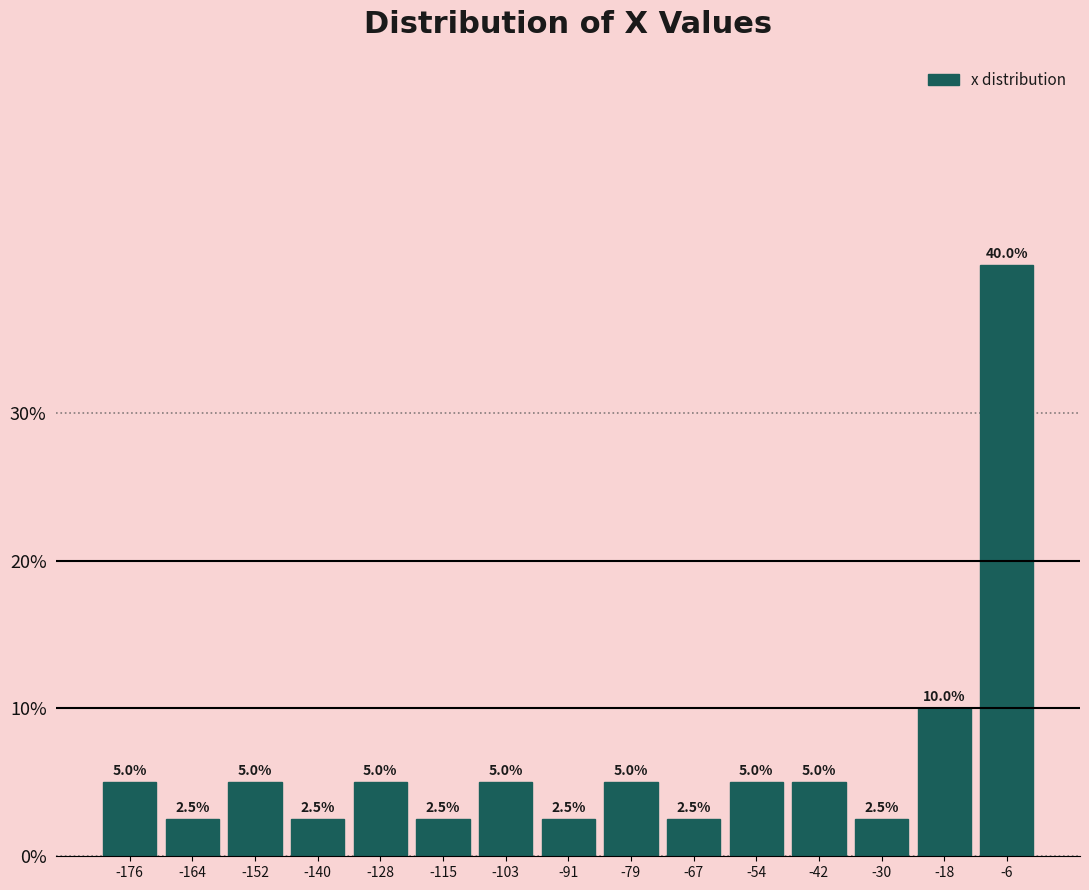

Reading left to right, transcribe this chart: for each bar, give the range it covers on the x-axis and its height. The bar edges are not printed on the chart, so give them approximately, as read against the axis.

-182 to -170: 5.0
-170 to -158: 2.5
-158 to -146: 5.0
-146 to -134: 2.5
-134 to -122: 5.0
-122 to -110: 2.5
-110 to -98: 5.0
-98 to -86: 2.5
-86 to -74: 5.0
-74 to -60: 2.5
-60 to -48: 5.0
-48 to -36: 5.0
-36 to -24: 2.5
-24 to -12: 10.0
-12 to 0: 40.0